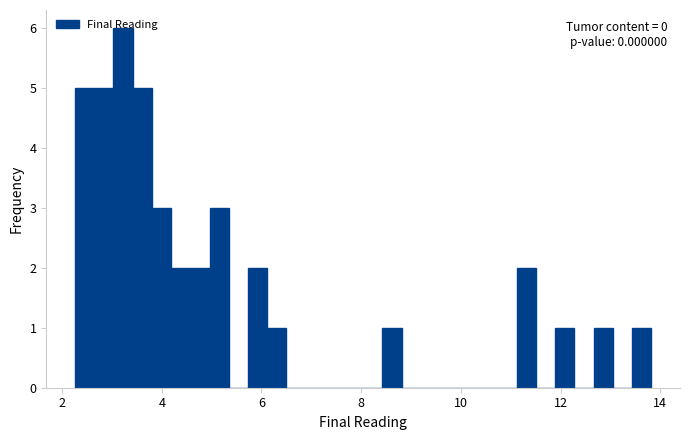

Around what value on the x-axis is the tallest bar? Give the approximate position of its centre, as read against the axis.

3.2